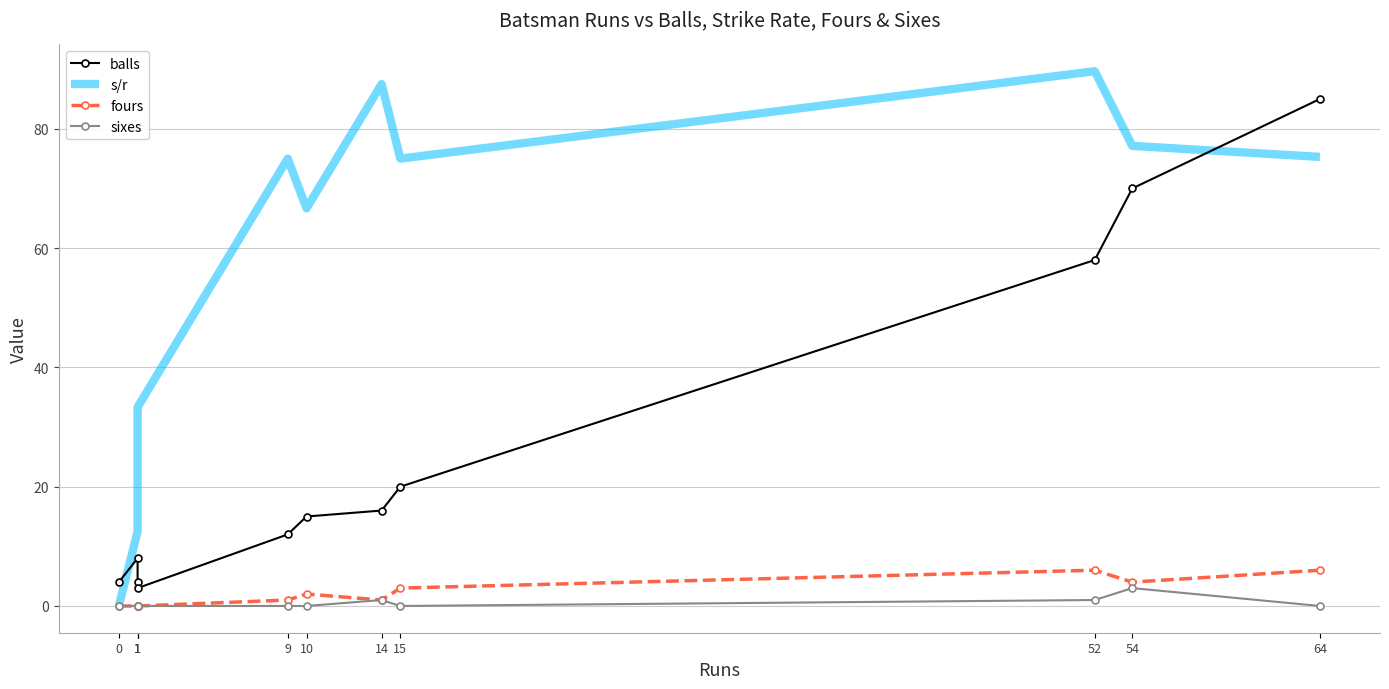

What is the average value of the sixes series?

0.5